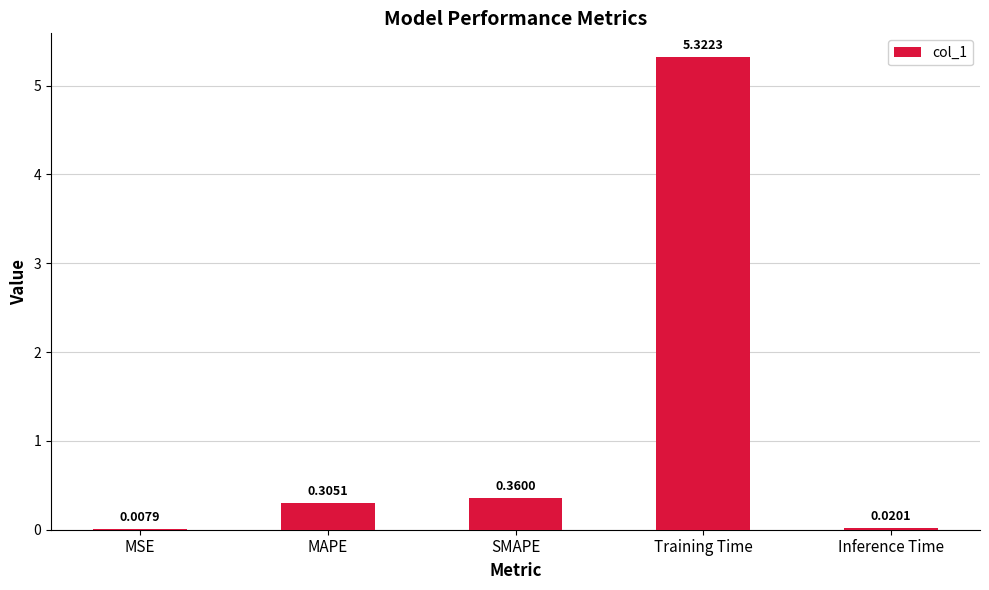

What is the sum of all values?

6.0